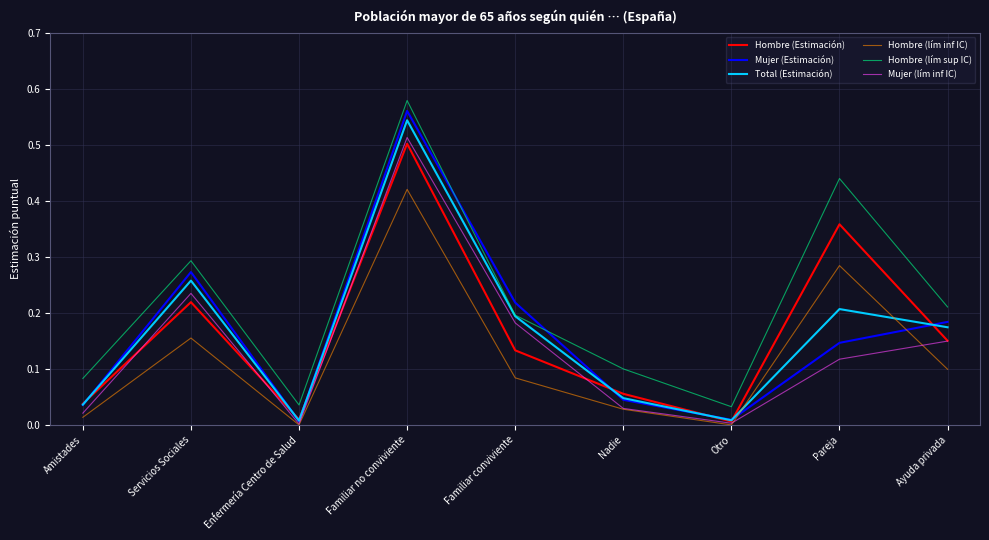

Between Familiar conviviente and Pareja, which series saw the biggest shift?

Hombre (lím sup IC)